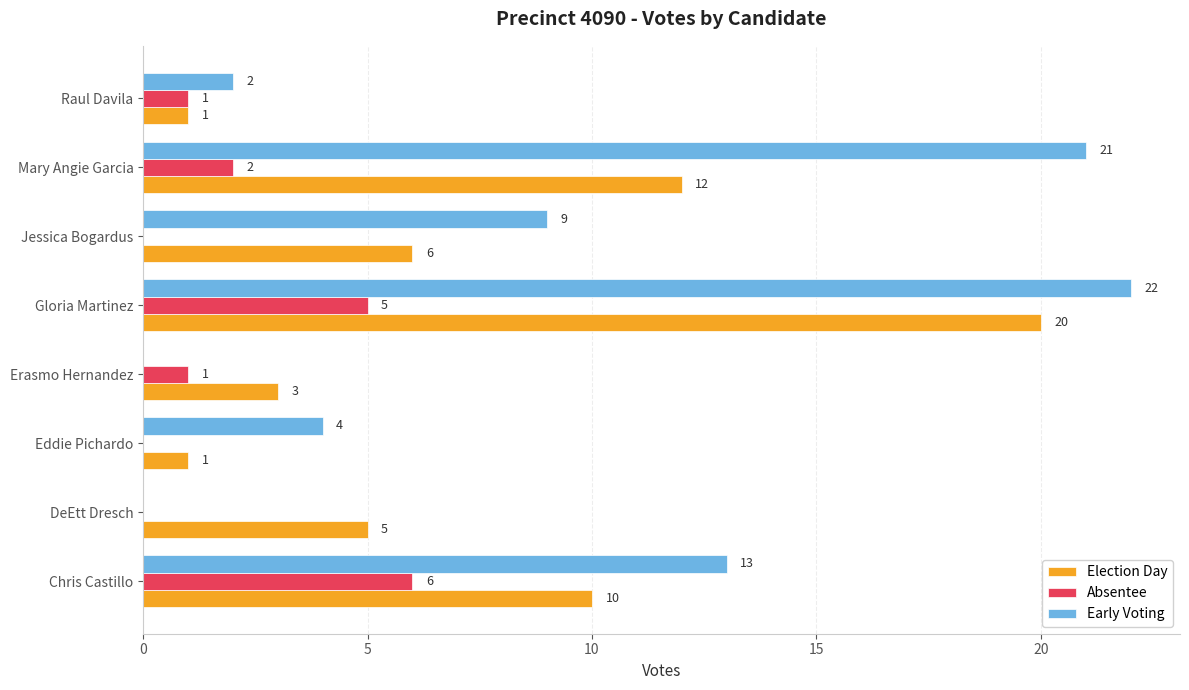

Is the value of Absentee at Raul Davila greater than the value of Election Day at Jessica Bogardus?

No